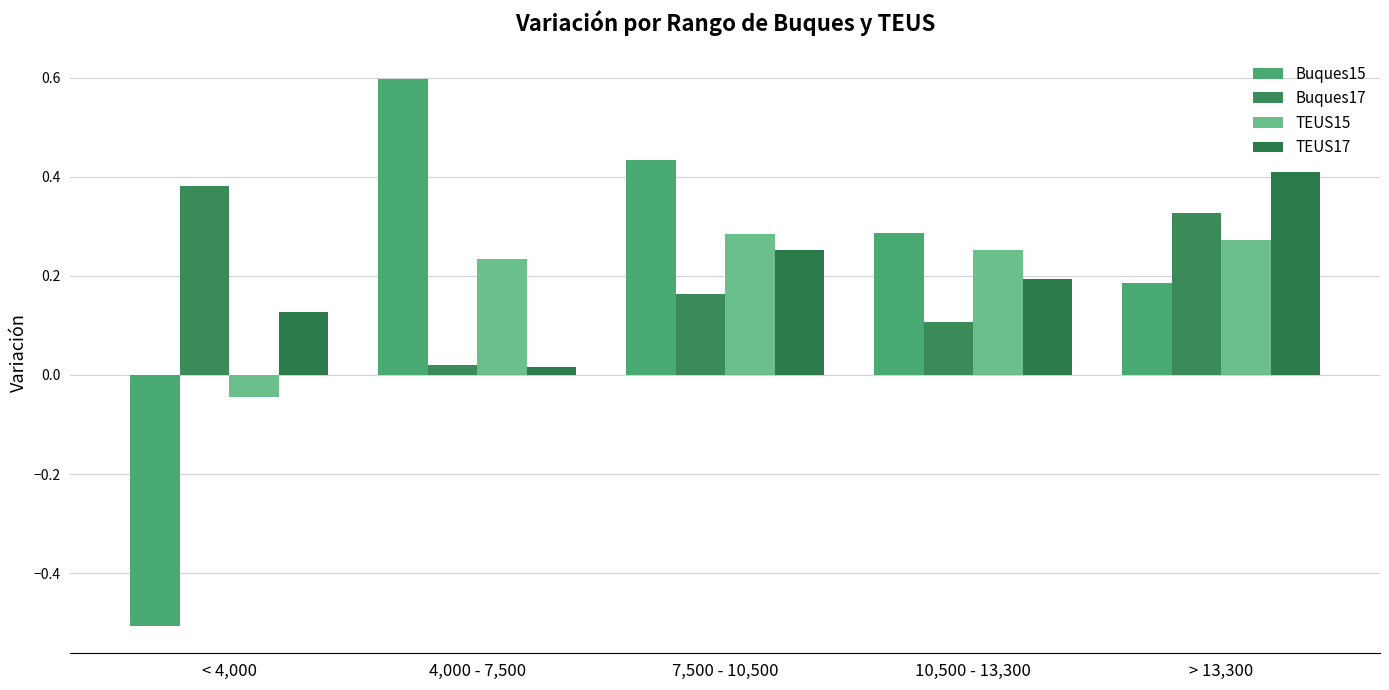

Which series has the largest range (max minus min)?

Buques15